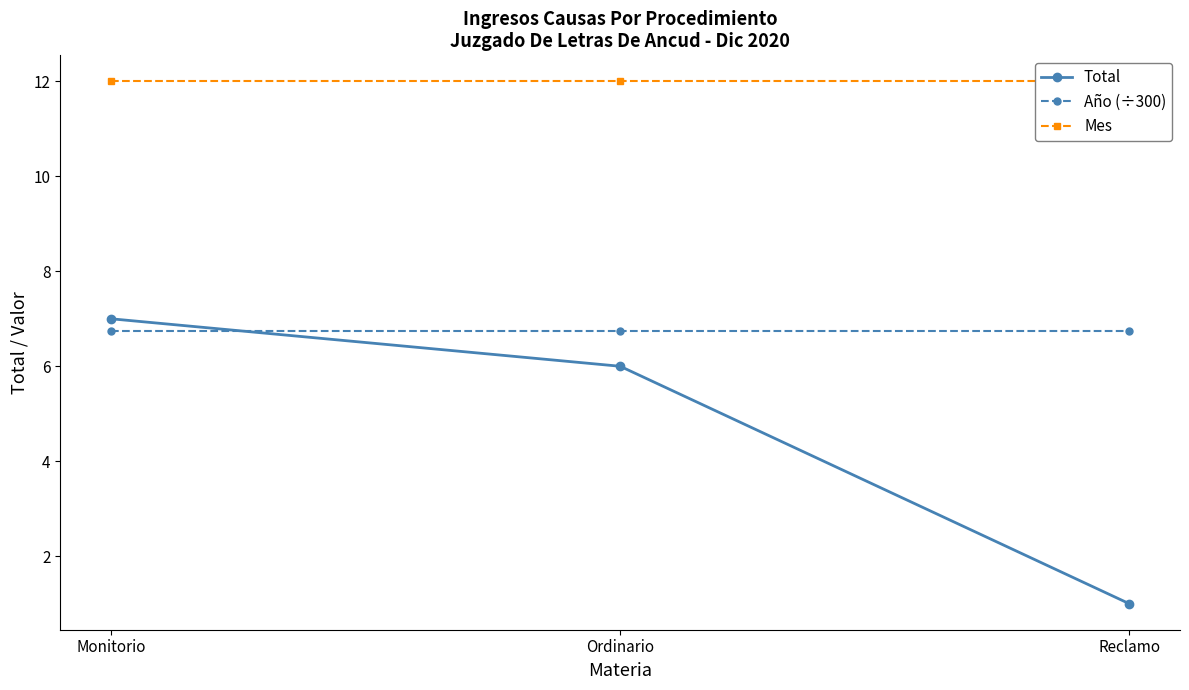

What is the average value of the Total series?

4.7